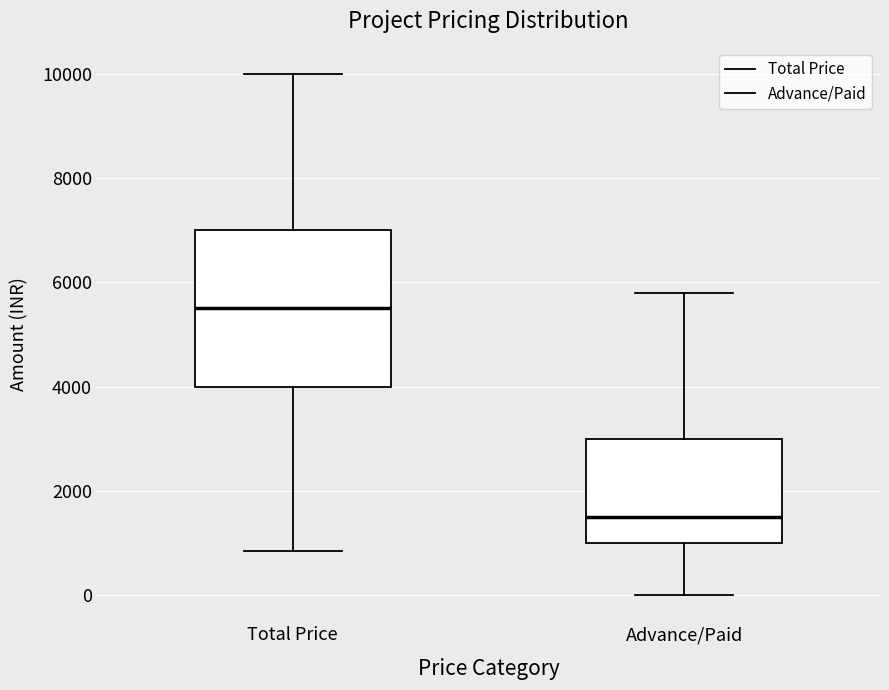

Reading left to right, read every box against the y-axis: the position of its median line, the range the box covers, and the ends of its whiskers. The values are not printed on the chart, so give them approximately, as read against the axis.

Total Price: median 5600, box 4000 to 7000, whiskers 800 to 10000
Advance/Paid: median 1600, box 1000 to 3000, whiskers 0 to 5800